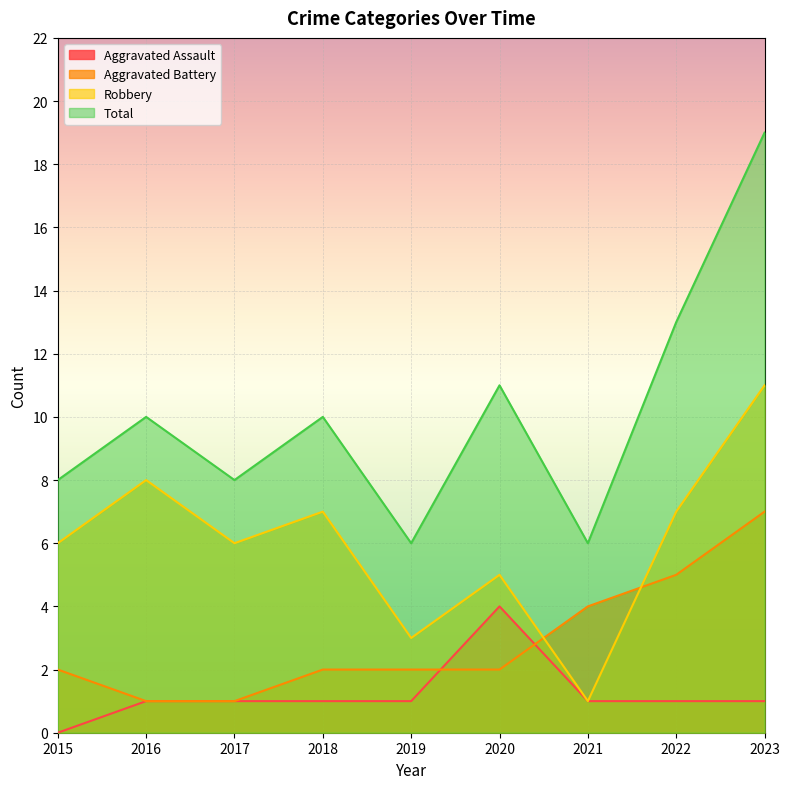

Between 2017 and 2021, which series saw the biggest shift?

Robbery